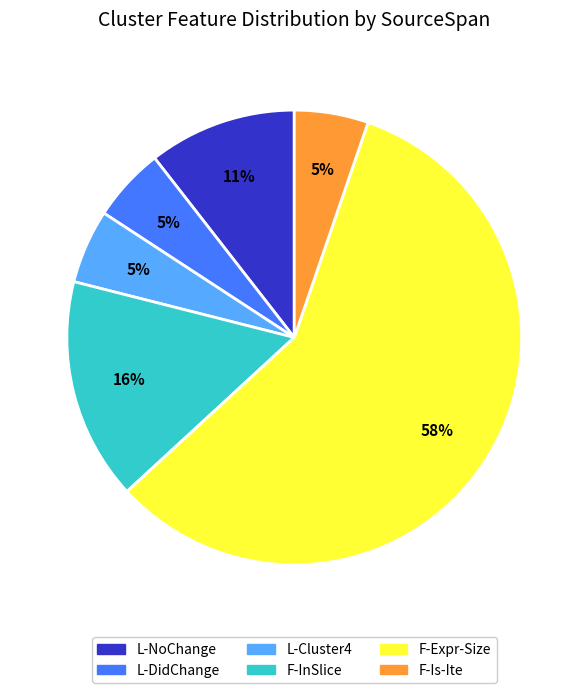

What percentage is the F-InSlice slice, to the nearest percent?

16%